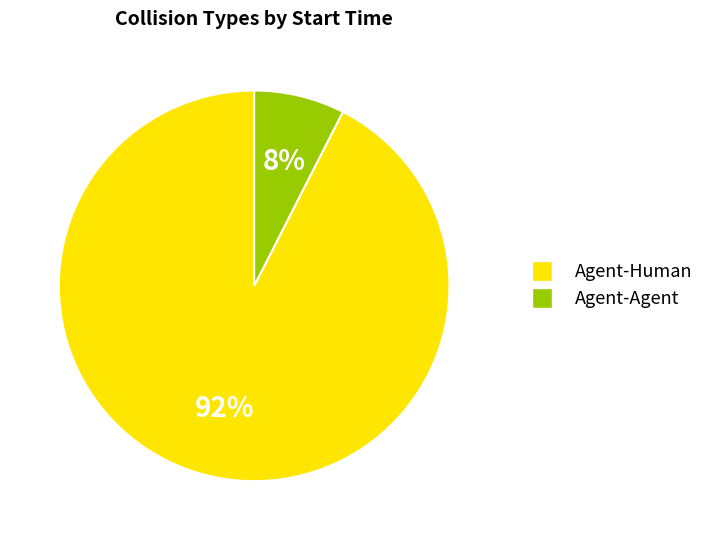

Is there any slice that represents more than half of the pie?

Yes